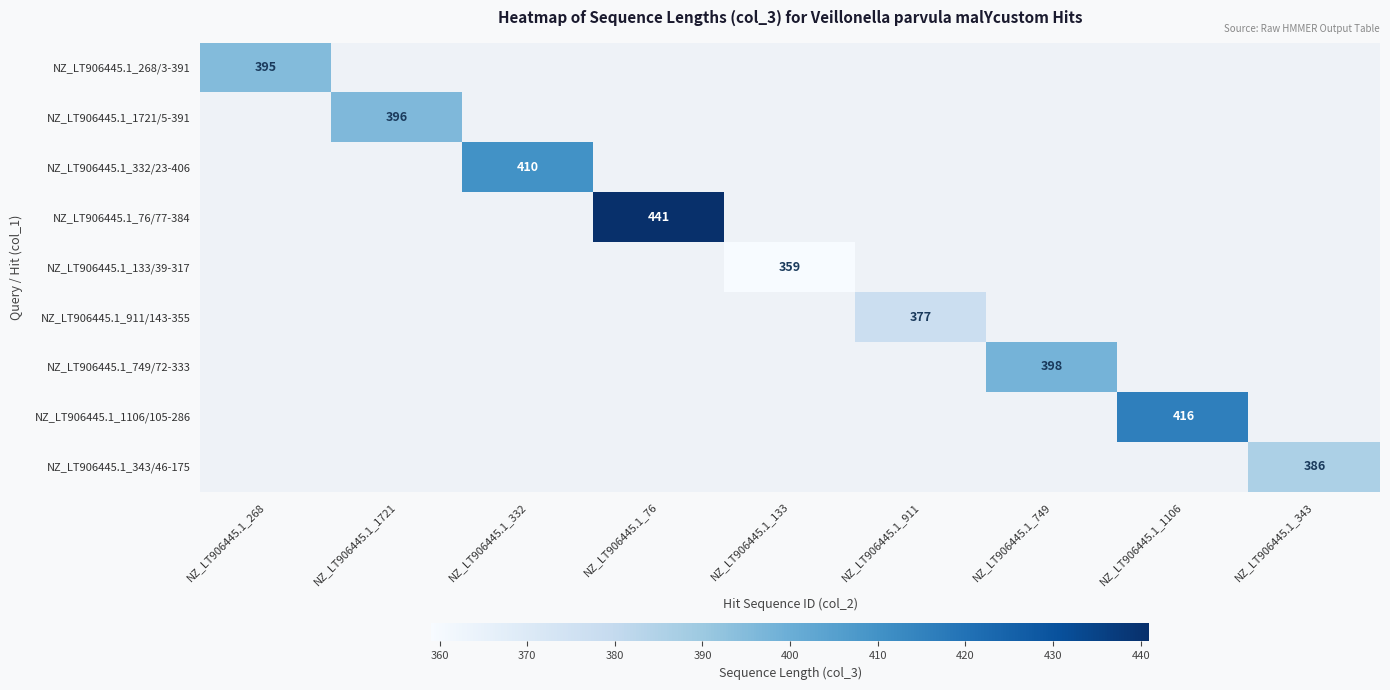

True or false: NZ_LT906445.1_749/72-333 has a value of 398 at NZ_LT906445.1_749.

True